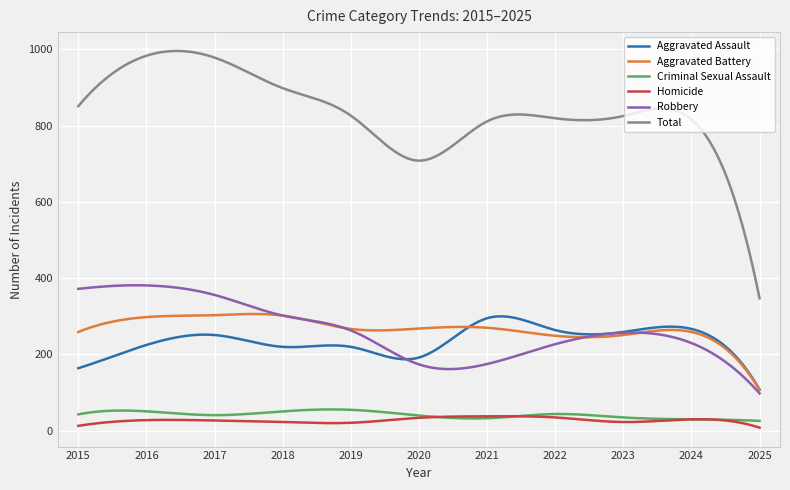

Which series has the largest total across all categories?

Total